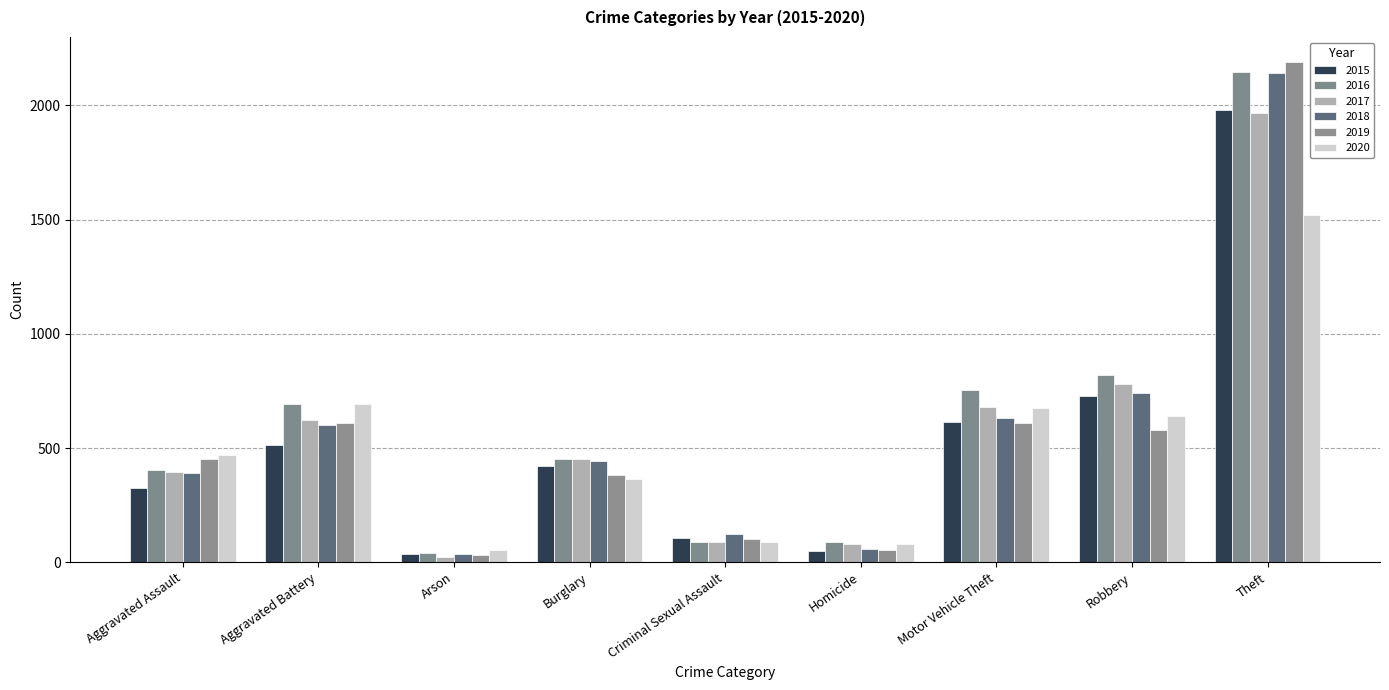

Which series has the widest spread of values?

2019